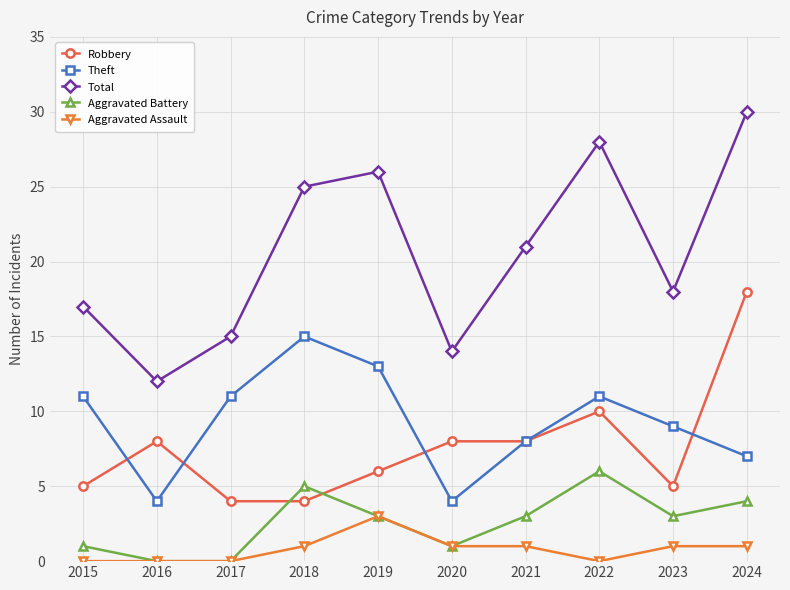

True or false: Total has more than 1 interior local peaks.

True